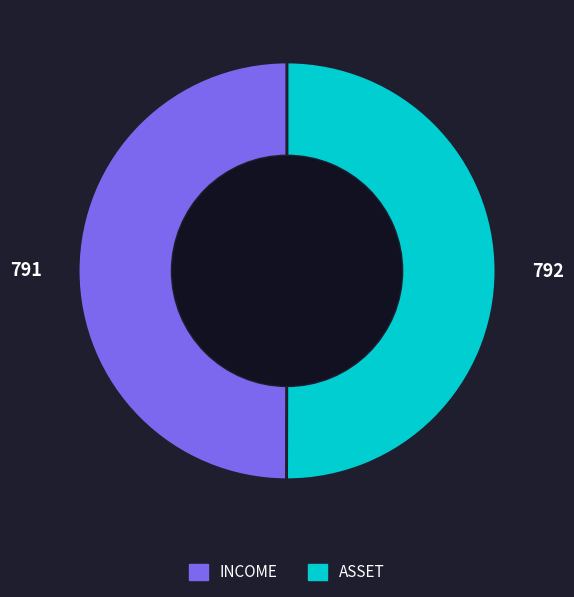

What is the ratio of the value at INCOME to the value at ASSET?

1.0